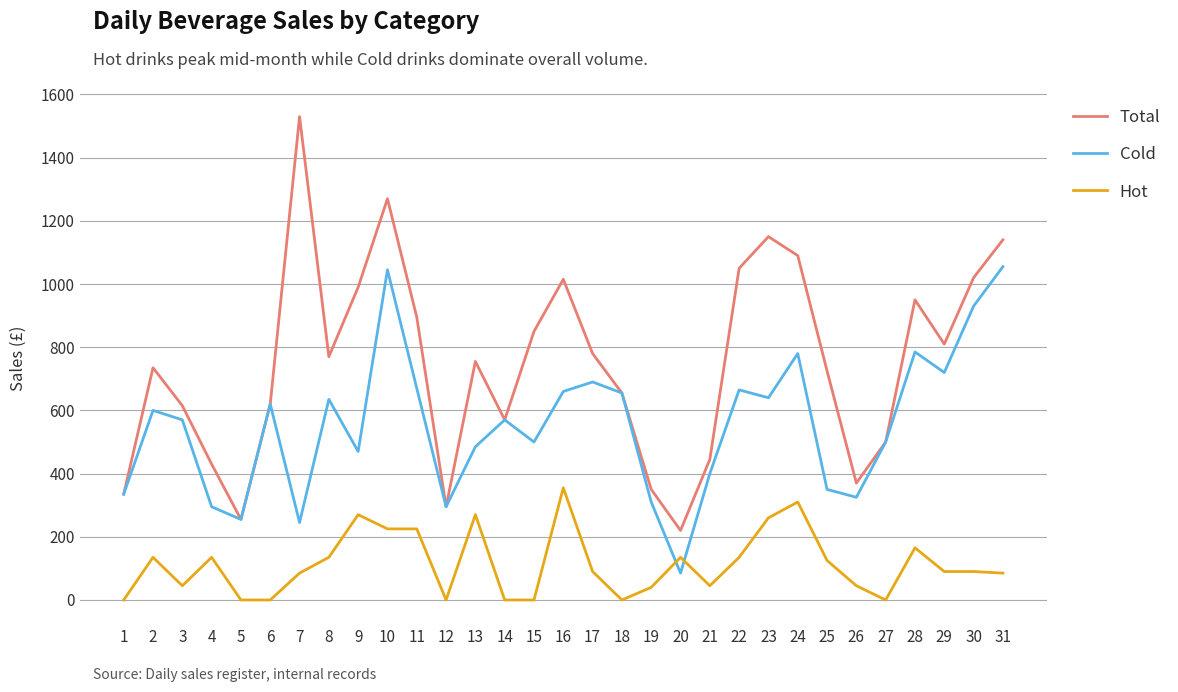

Which label corresponds to the largest value in the chart?

7